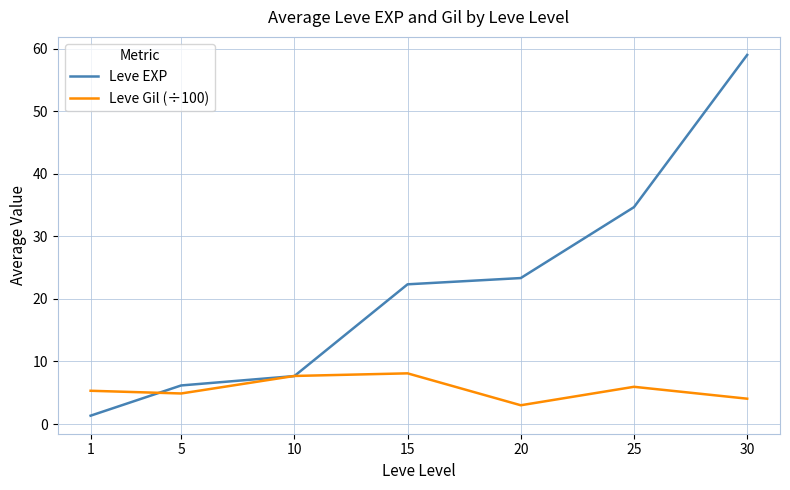

True or false: Leve Gil (÷100) has more than 0 interior local peaks.

True